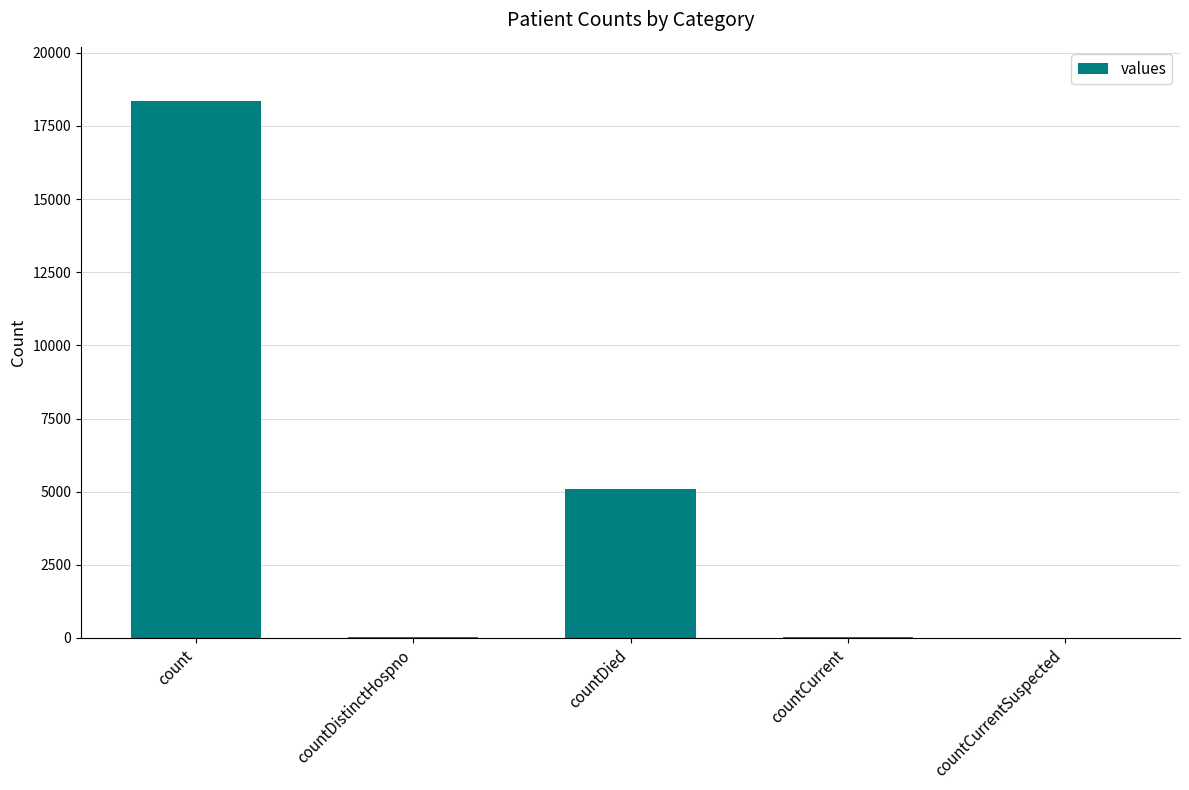

Count the number of categories in the chart.

5